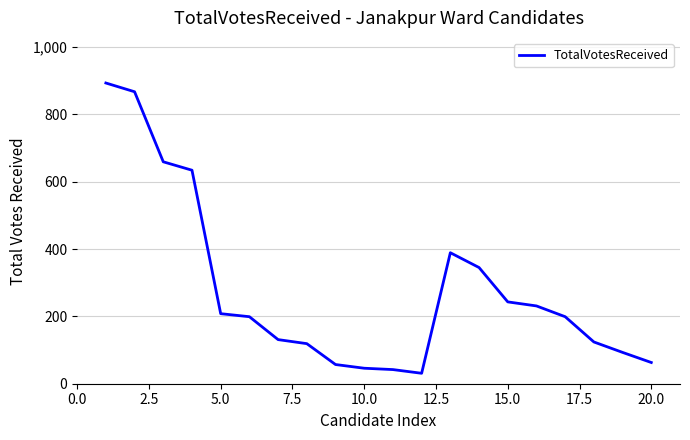

What is the smallest value displayed?

31